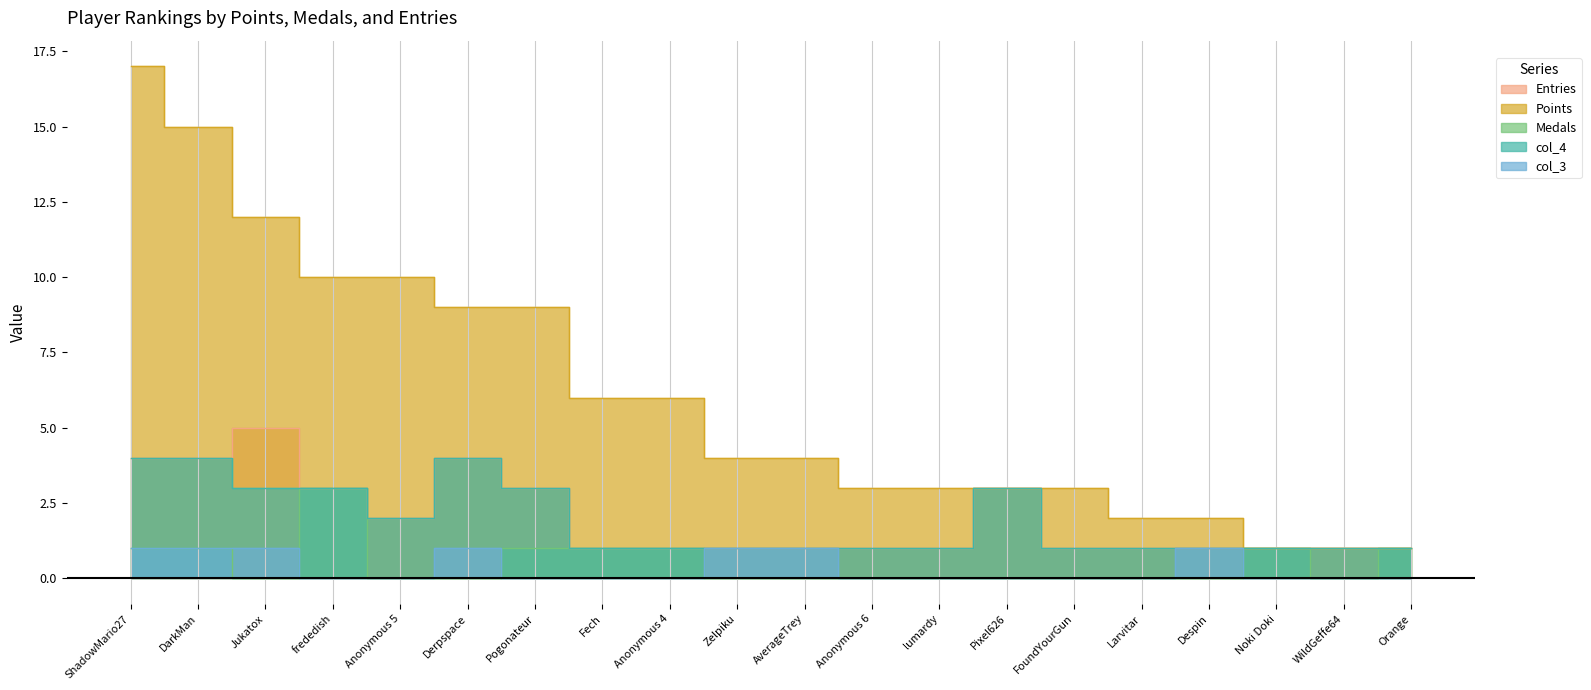

At which label is col_3 closest to 0?

frededish